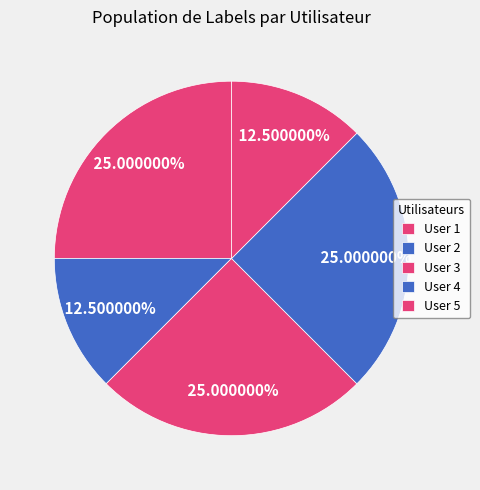

Is there a majority slice in this chart?

No